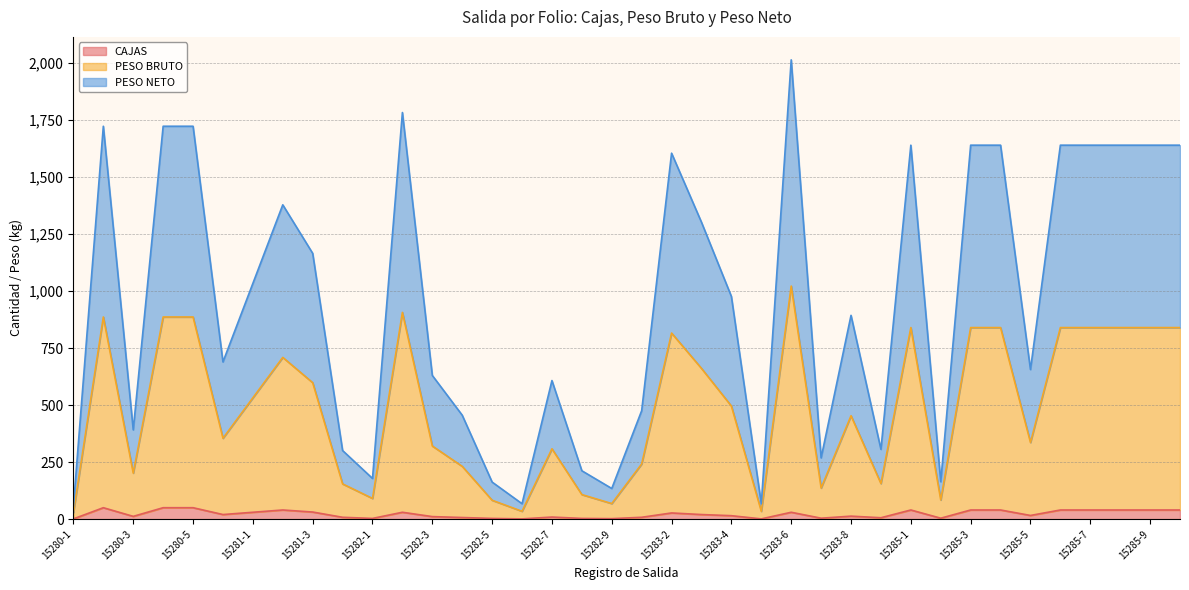

What is the difference between the PESO NETO values at 15280-3 and 15281-4?

47.3